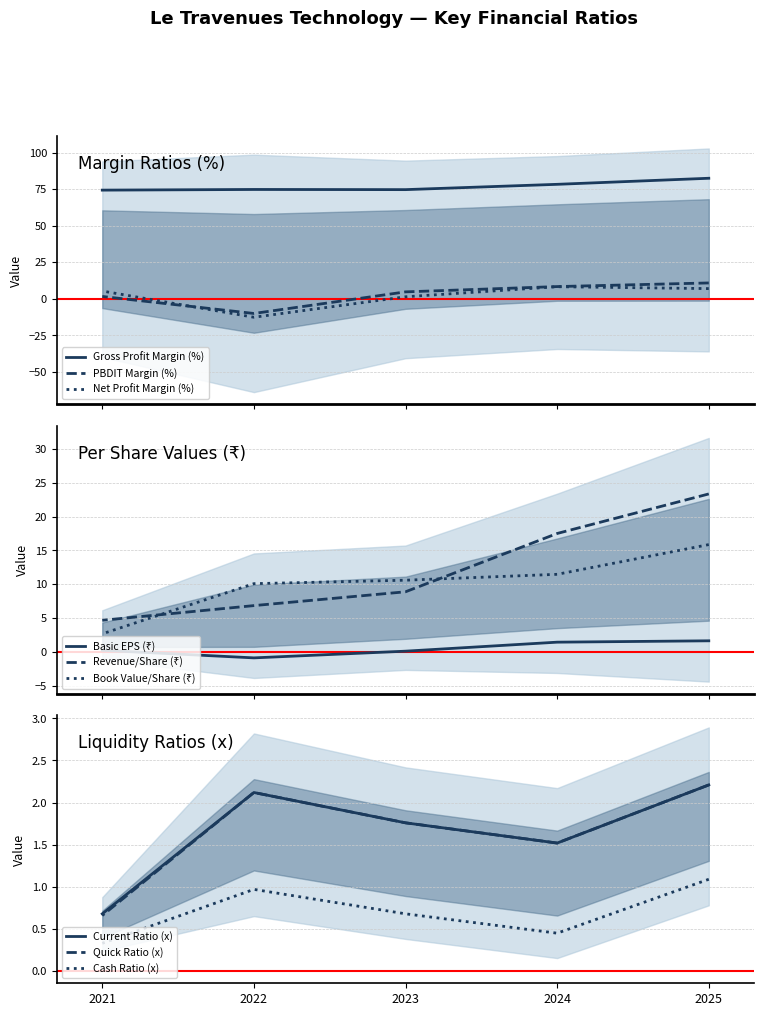

What is the spread (max minus min) of values at 2022?

87.4